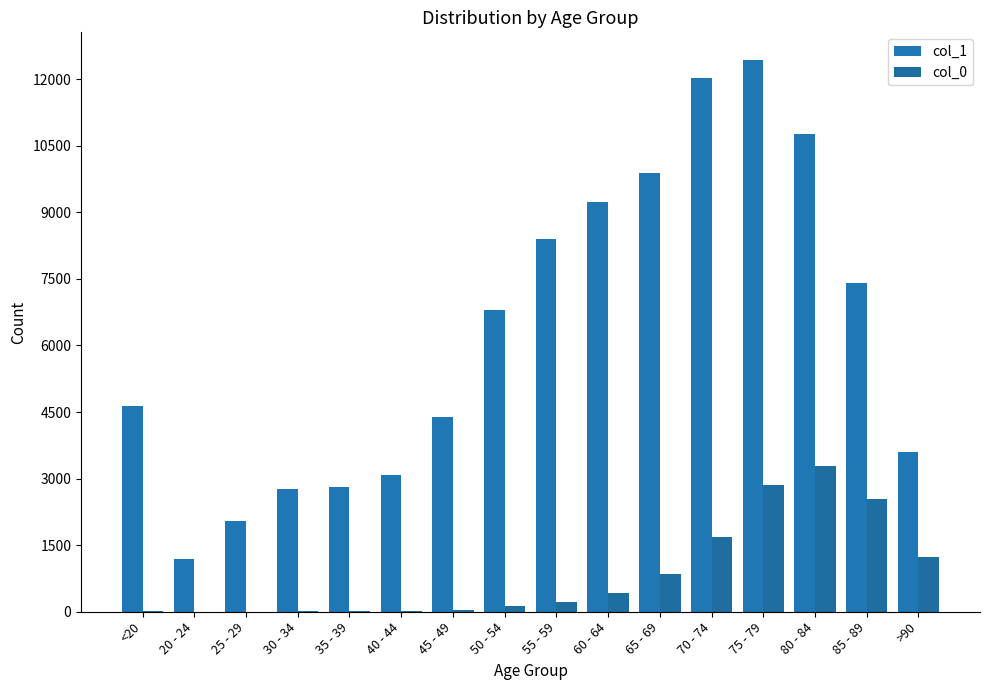

Count the number of data series in this chart.

2